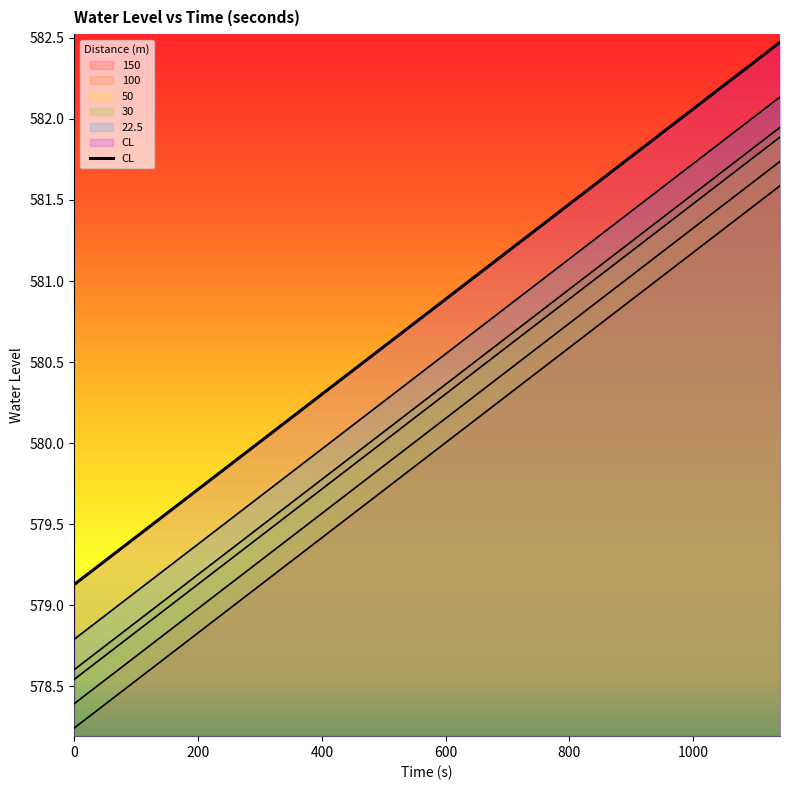

List the labels in order of 100 value, smallest first.

0, 60, 120, 180, 240, 300, 360, 420, 480, 540, 600, 660, 720, 780, 840, 900, 960, 1020, 1080, 1140